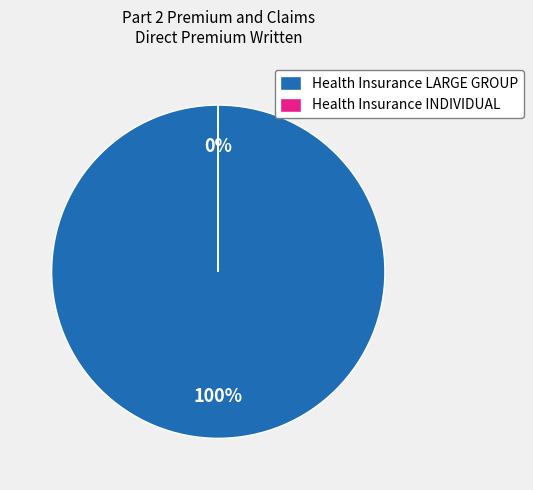

How much of the chart is everything except Health Insurance INDIVIDUAL?

100.0%